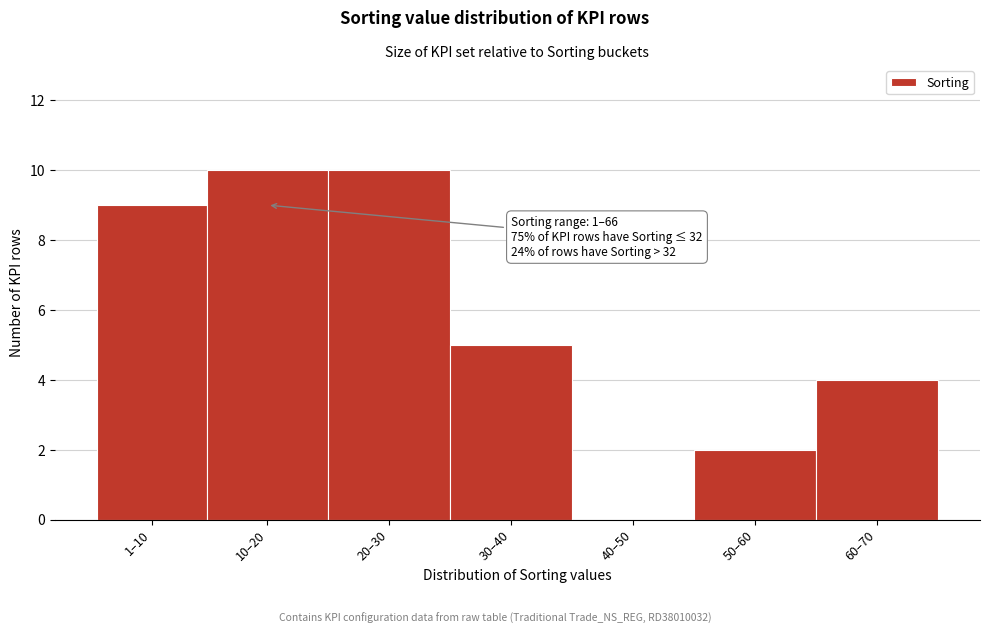

Reading right to left, what are all the values shown in this chart?

60–70=4	50–60=2	40–50=0	30–40=5	20–30=10	10–20=10	1–10=9